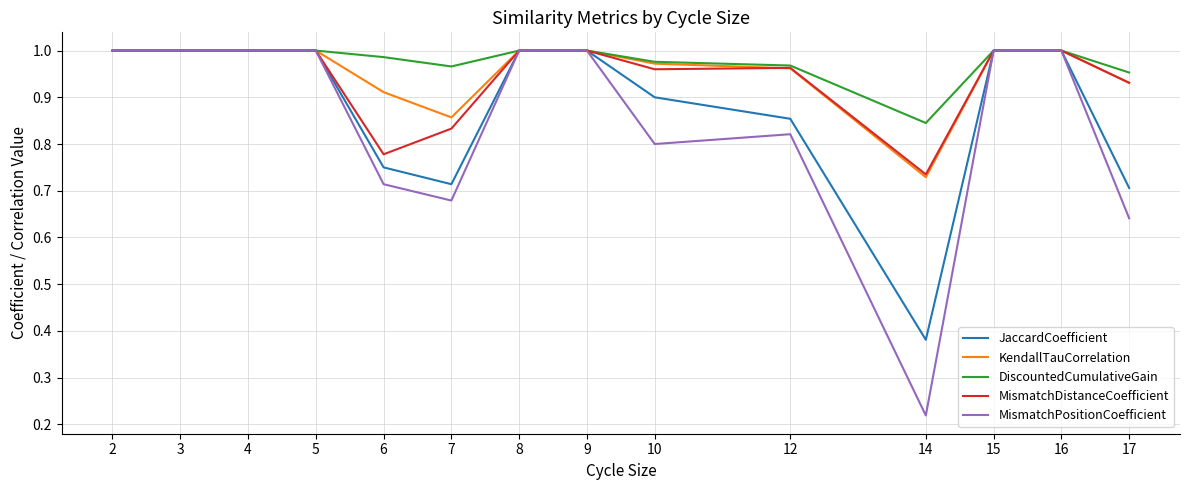

Which category has the lowest value in the DiscountedCumulativeGain series?

14